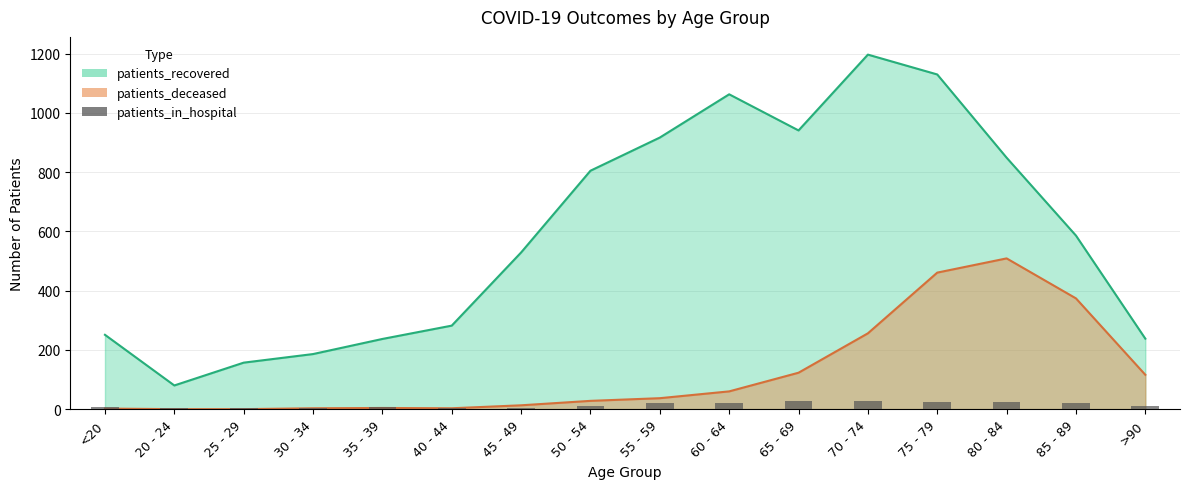

What is the smallest value displayed?

3